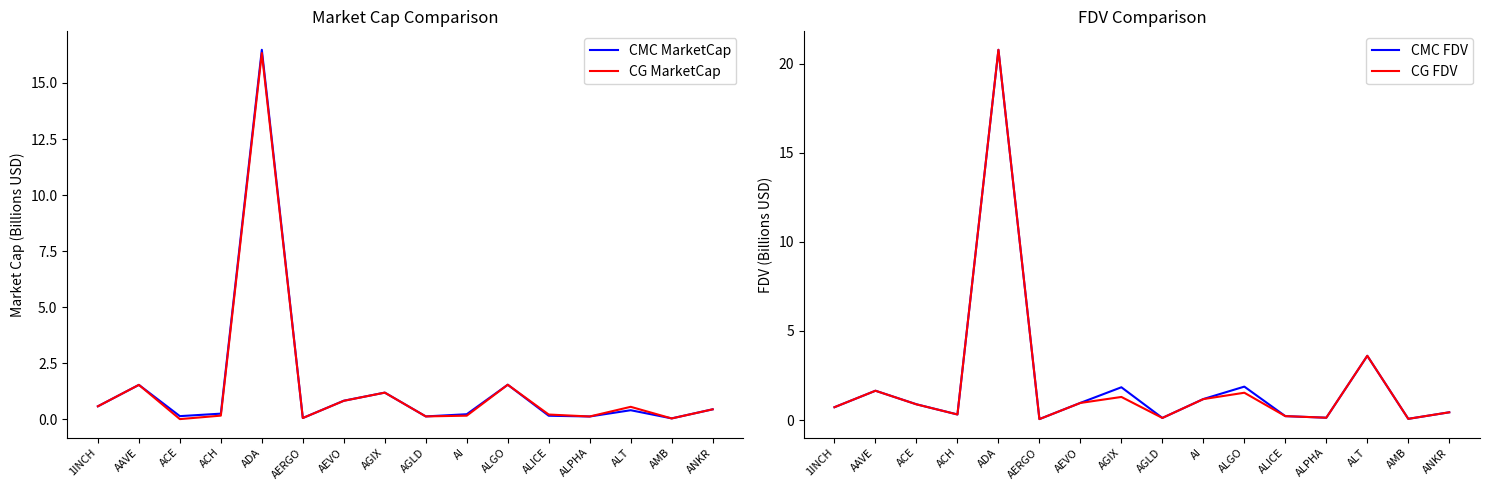

What is the sum of all CMC MarketCap values?

24.0